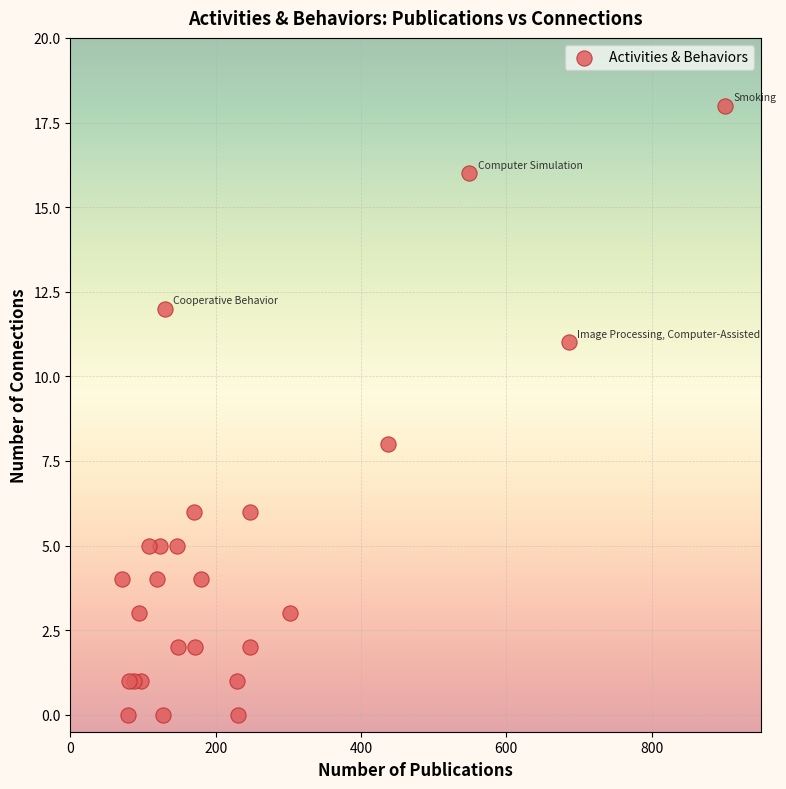

What Y value in the scatter plot is closest to 9?

8